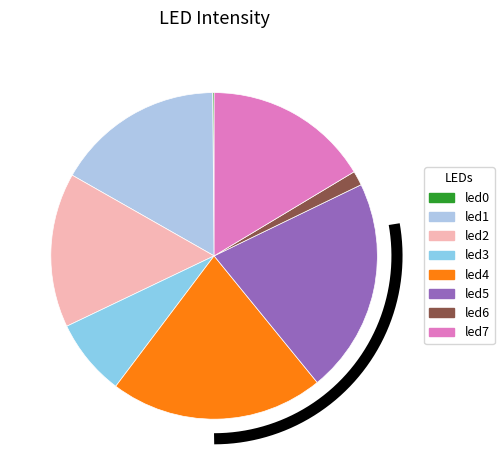

To the nearest percent, what portion does led4 represent?

21%